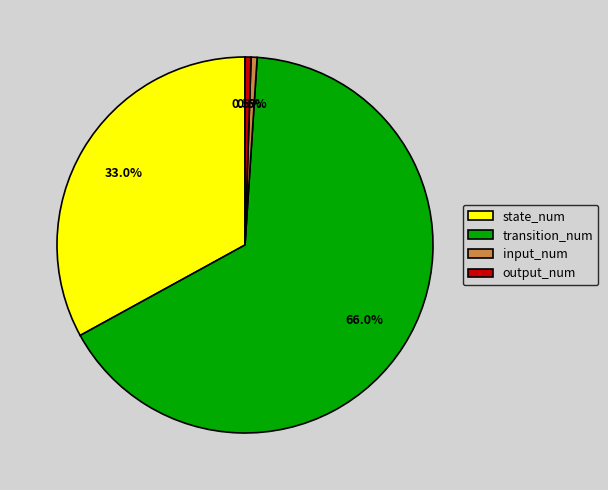

Which slice is the largest?

transition_num